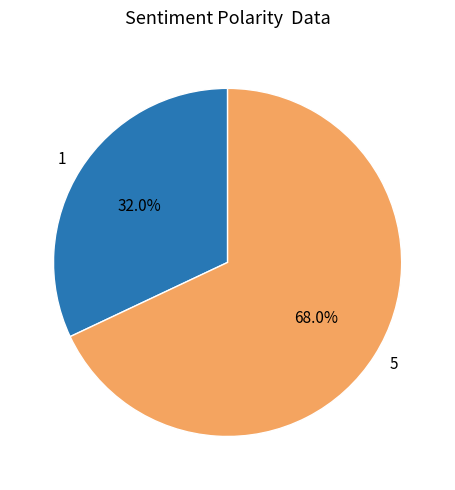

Rank the categories by value from highest to lowest.

5, 1